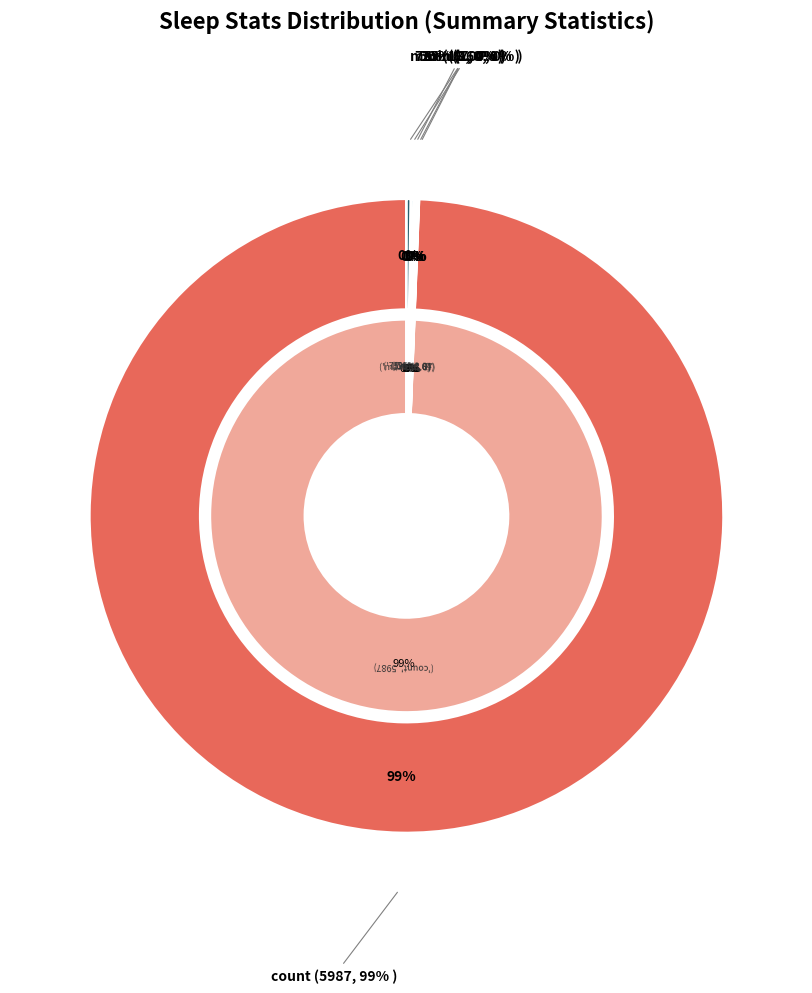

What is the smallest slice in the pie chart?

min